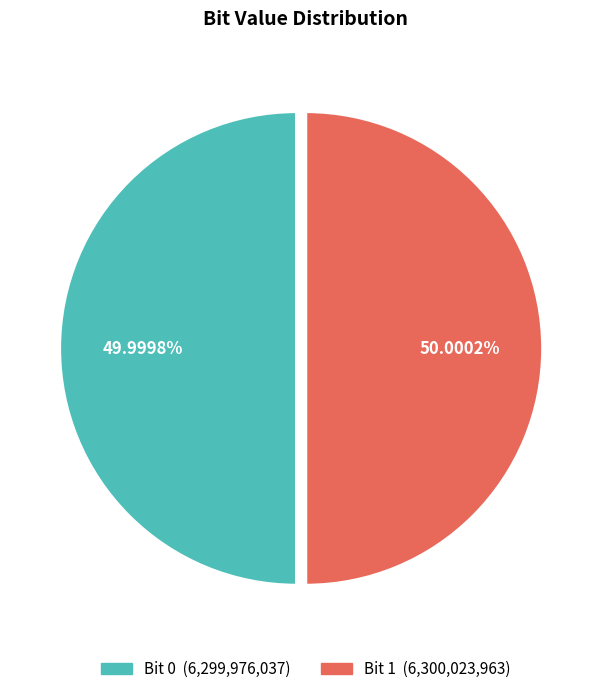

Is there a majority slice in this chart?

Yes